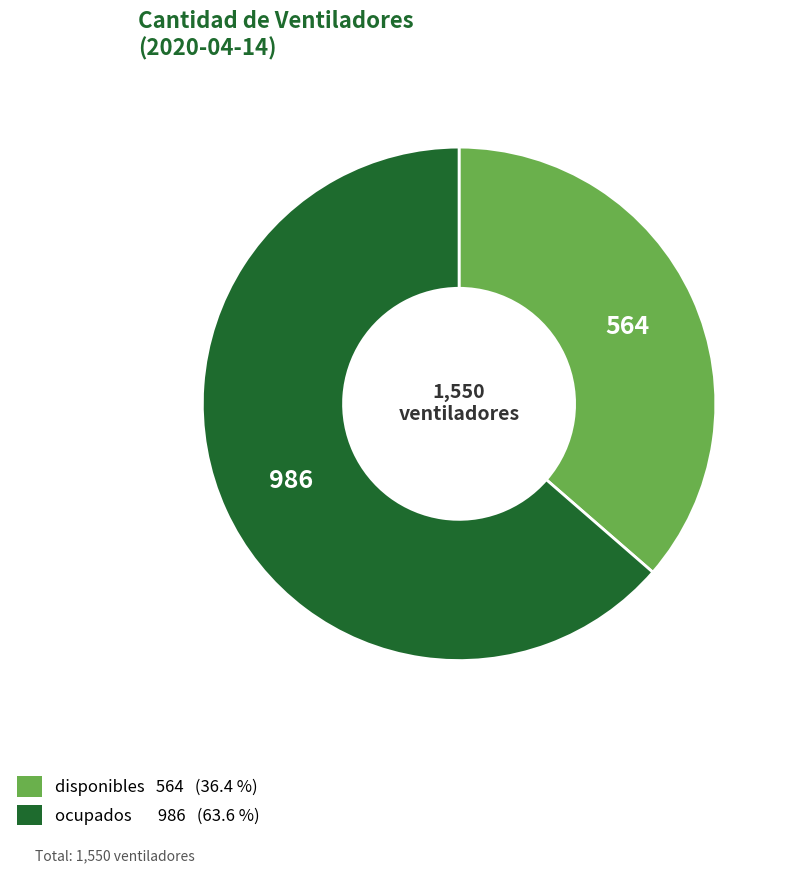

Do ocupados and disponibles together represent more than half of the pie?

Yes